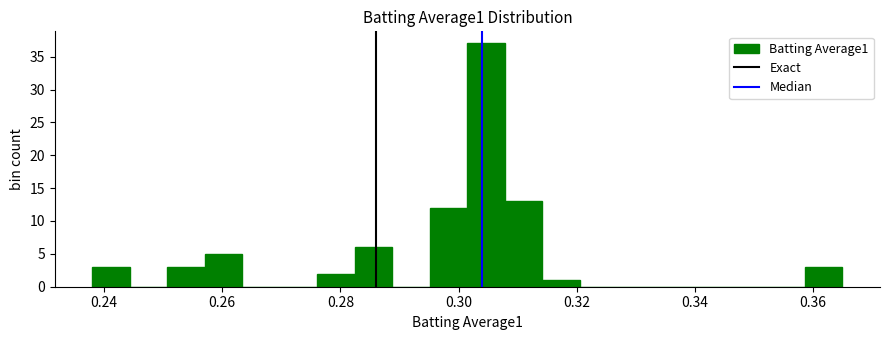

Read against the x-axis, roughly where is the centre of the tallest bar?

0.304